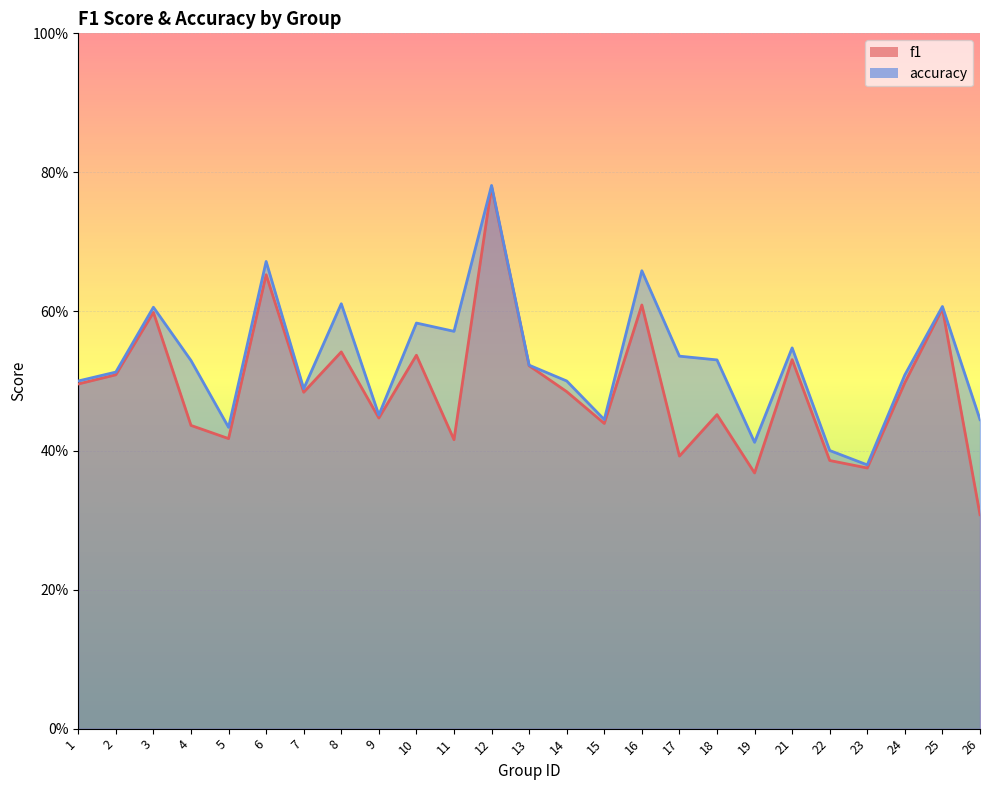

At how many categories does at least one series exceed 0?

25